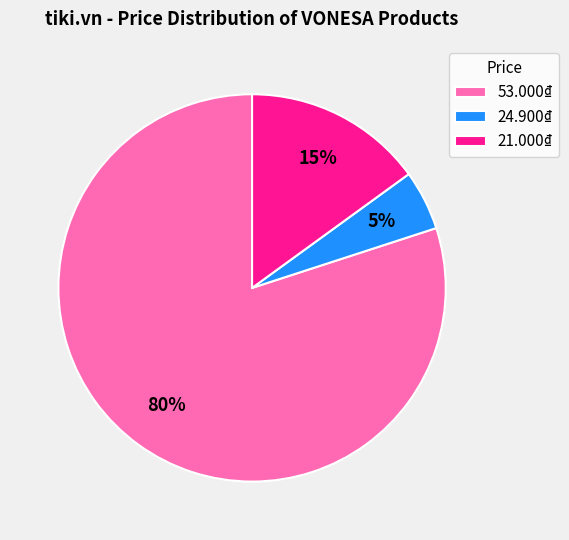

Between 24.900₫ and 21.000₫, which is larger?

21.000₫